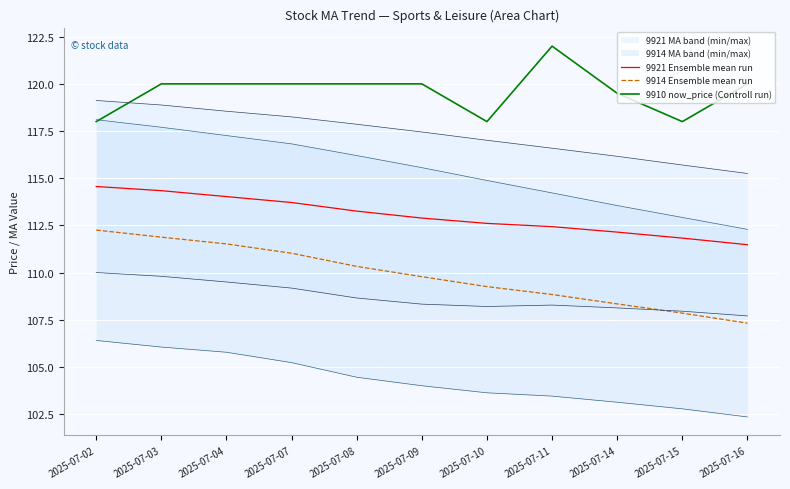

Where does the 9914 Ensemble mean run series first go above 109?

2025-07-02